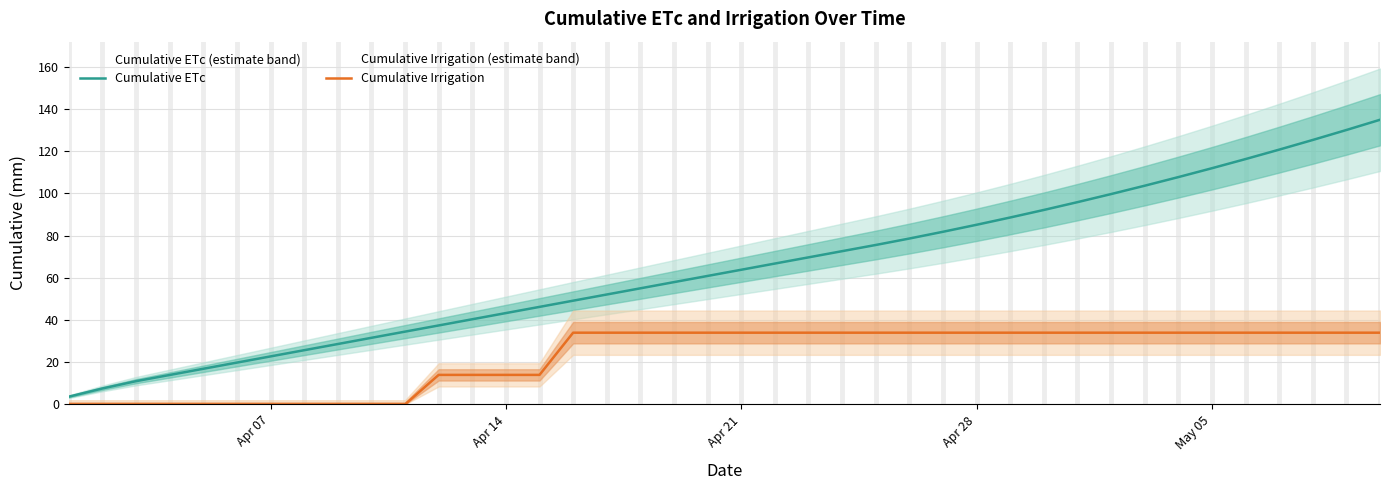

The Cumulative ETc series shows 112.0 at May 05. True or false?

True